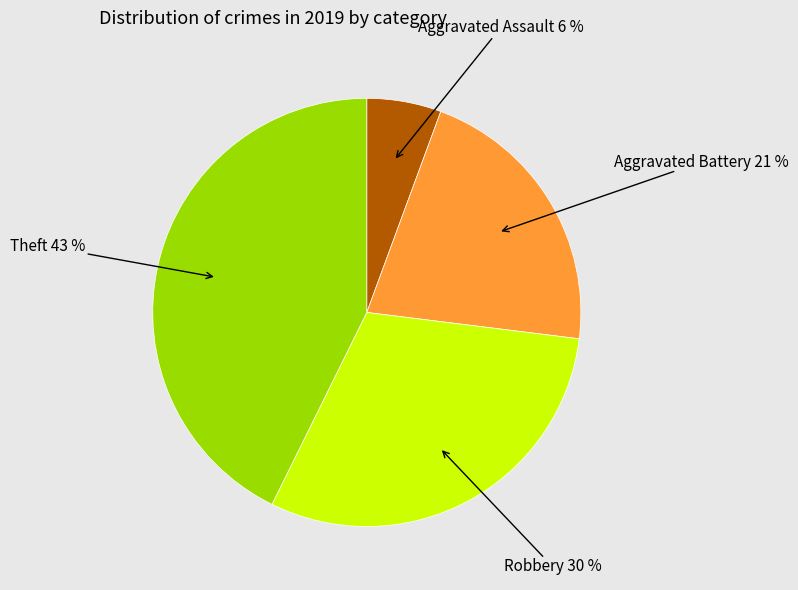

To the nearest percent, what percentage of the pie is Aggravated Battery?

21%